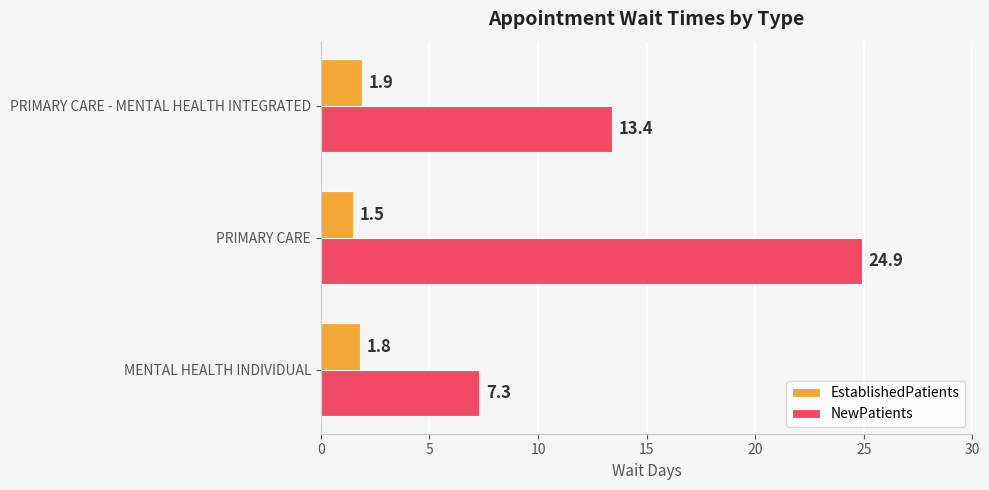

Which series has the widest spread of values?

NewPatients